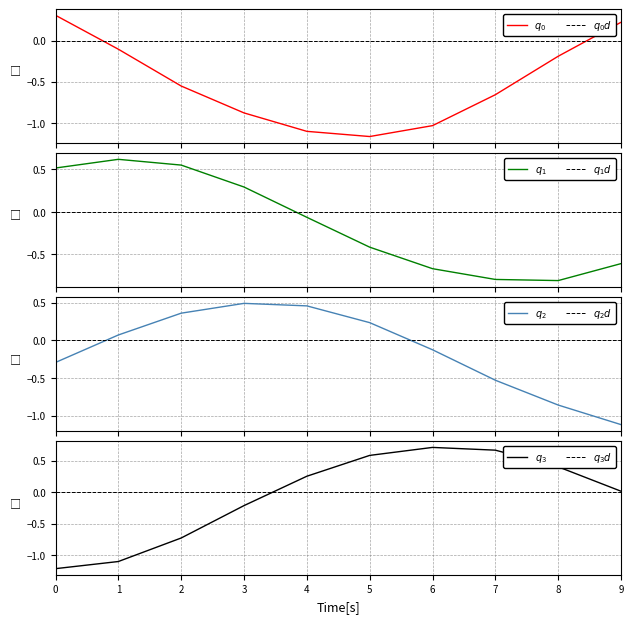

Is it true that the value at 2023-12-21 01:00:00 is -0.2?

False